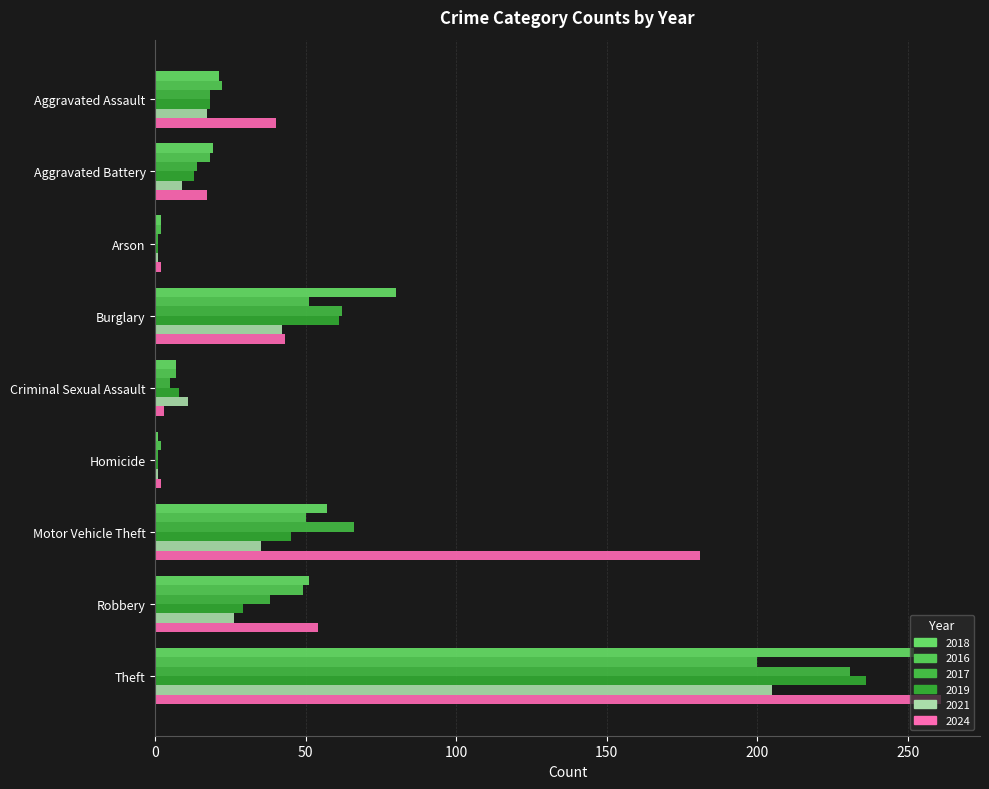

What is the label of the 3rd bar from the left?

Arson